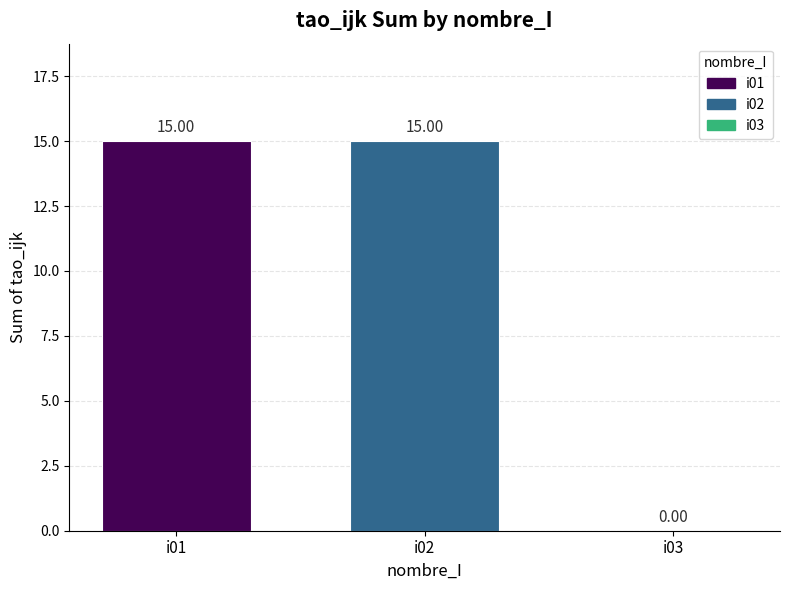

Reading left to right, what are all the values shown in this chart?

15.0	15.0	0.0